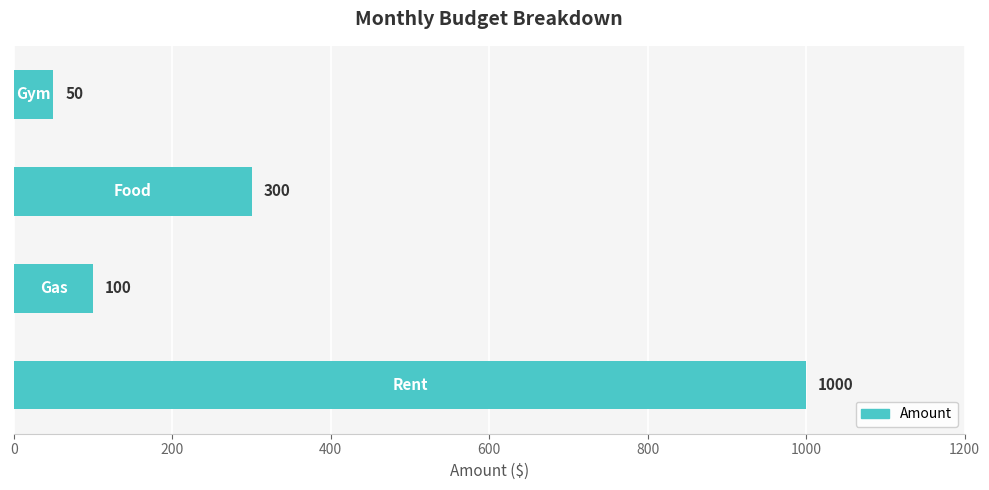

What is the minimum value shown in the chart?

50